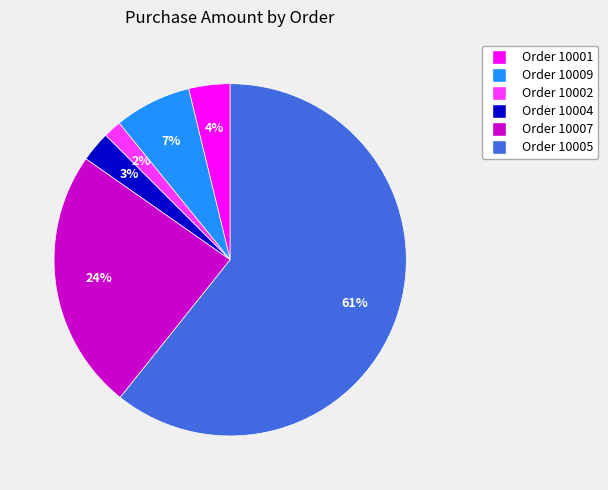

To the nearest percent, what portion does Order 10009 represent?

7%